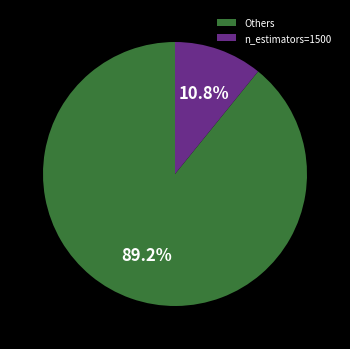

Does any single category account for the majority?

Yes